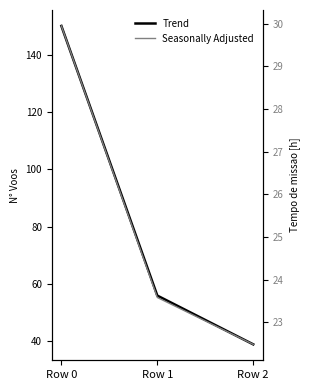

How many values in the Seasonally Adjusted series are below 23?

1